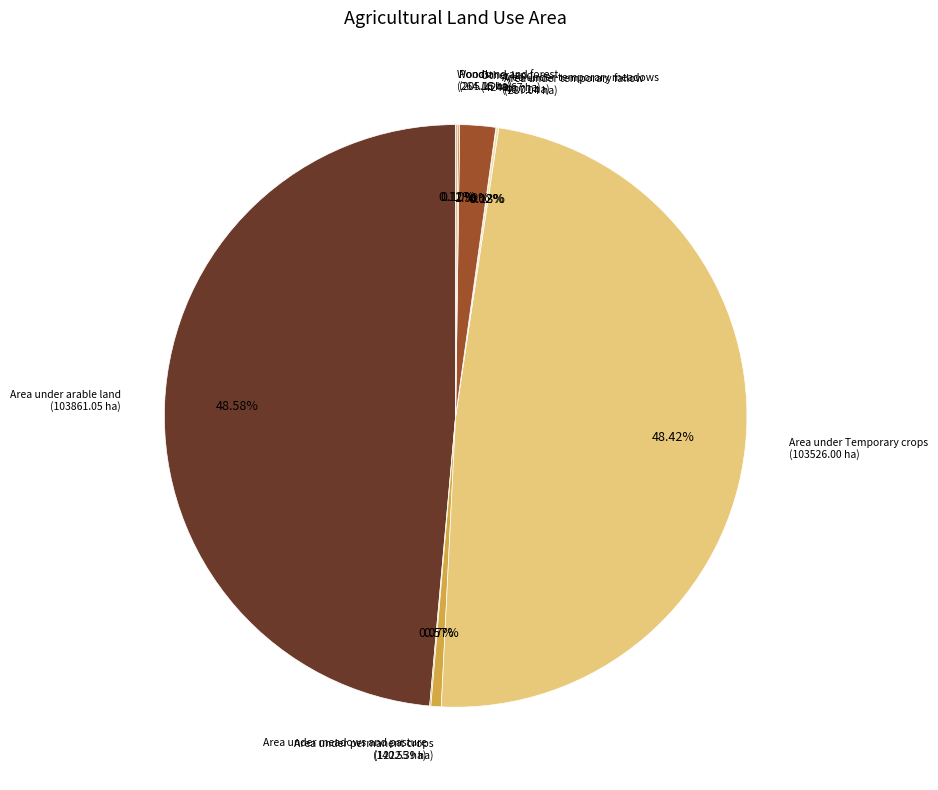

Which has a higher value, Other land or Area under permanent crops?

Other land